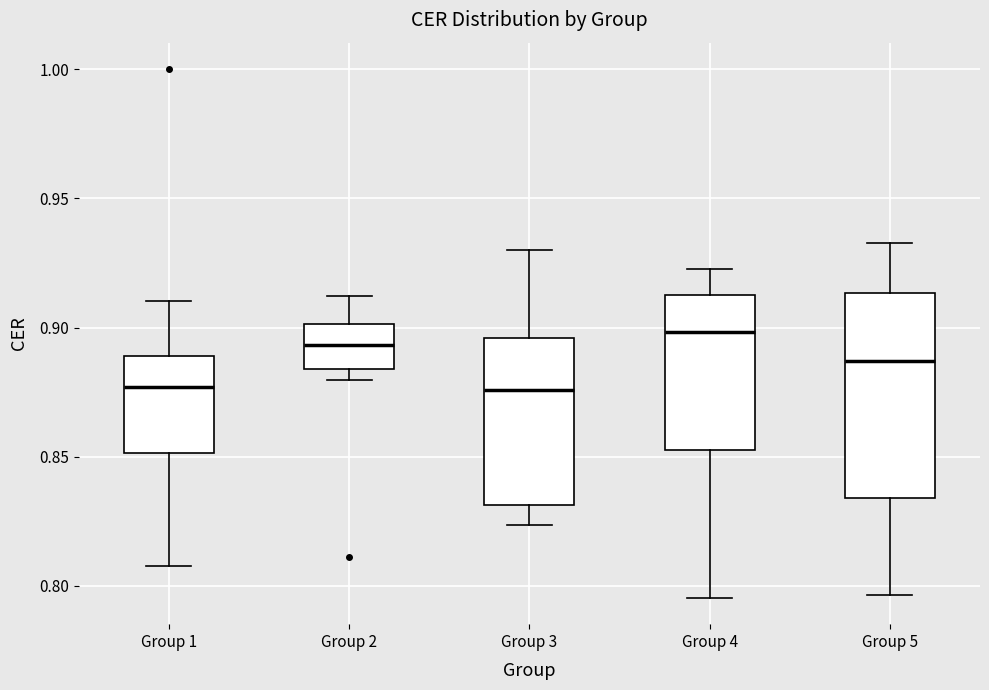

Where does the upper whisker of the box for Group 4 end on the y-axis? The values are not printed on the chart, so give them approximately, as read against the axis.

0.925